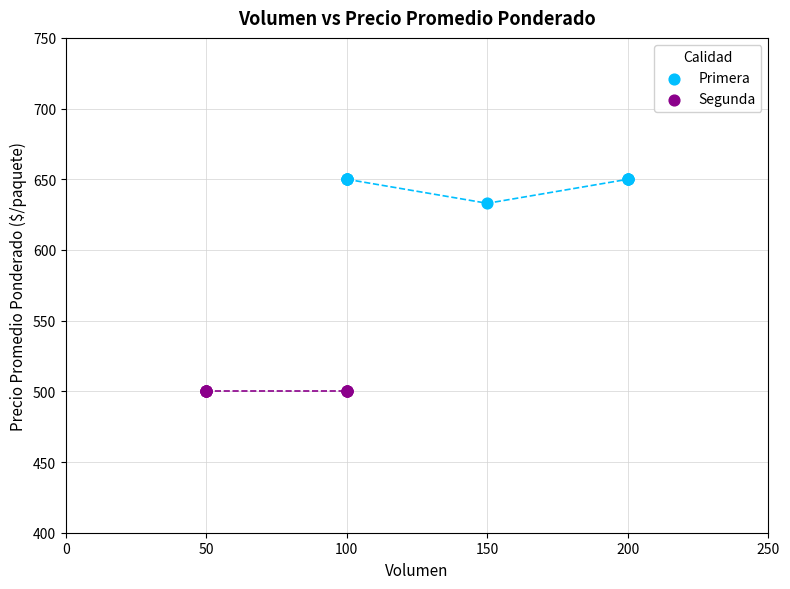

Which series contains the lowest Y value?

Segunda